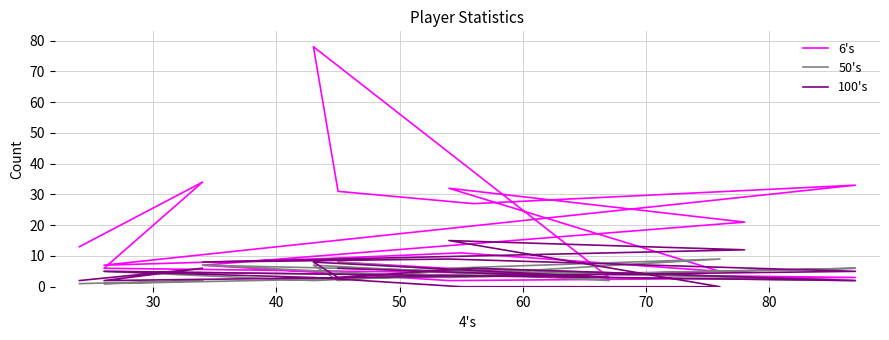

What is the difference between the second highest and minimum values in the 100's series?

12